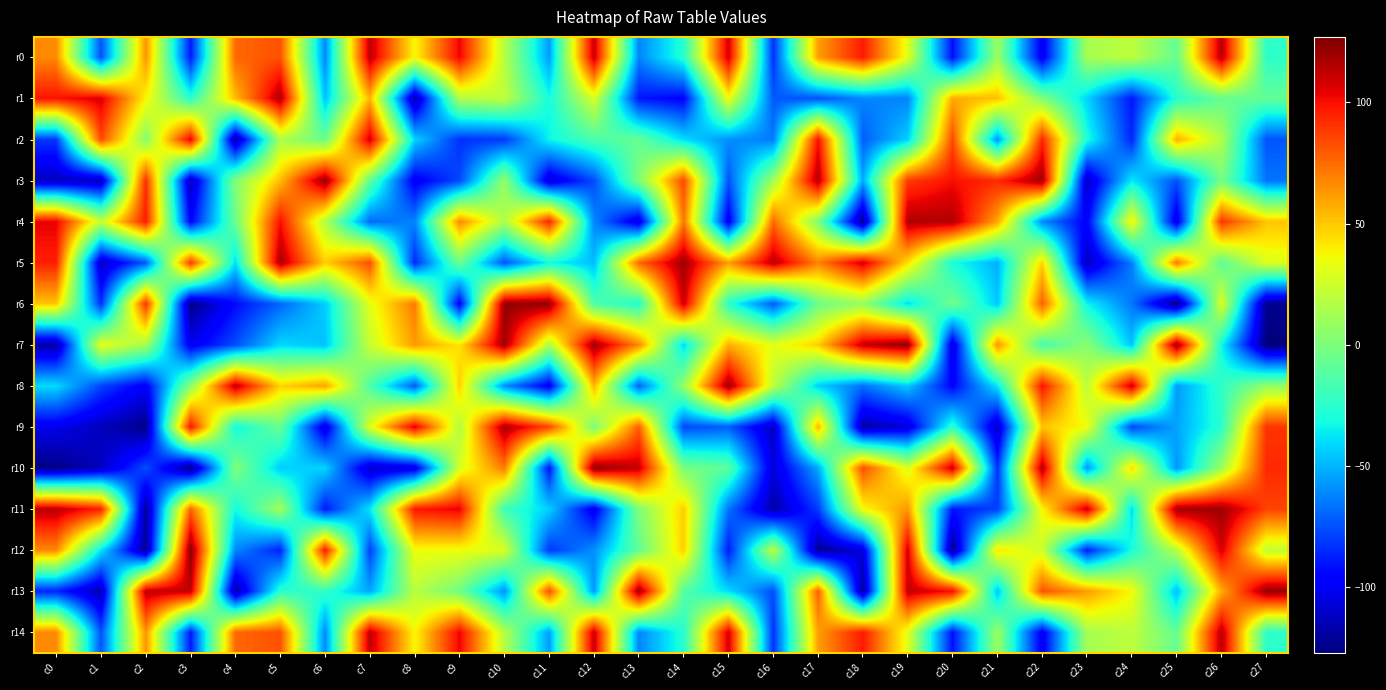

Which series has the largest range (max minus min)?

r6